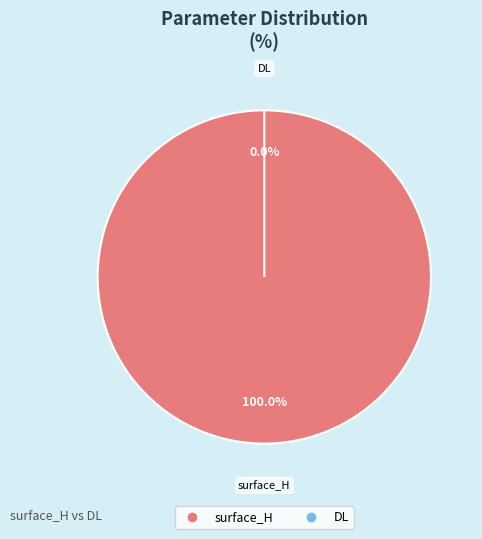

Which has a higher value, surface_H or DL?

surface_H